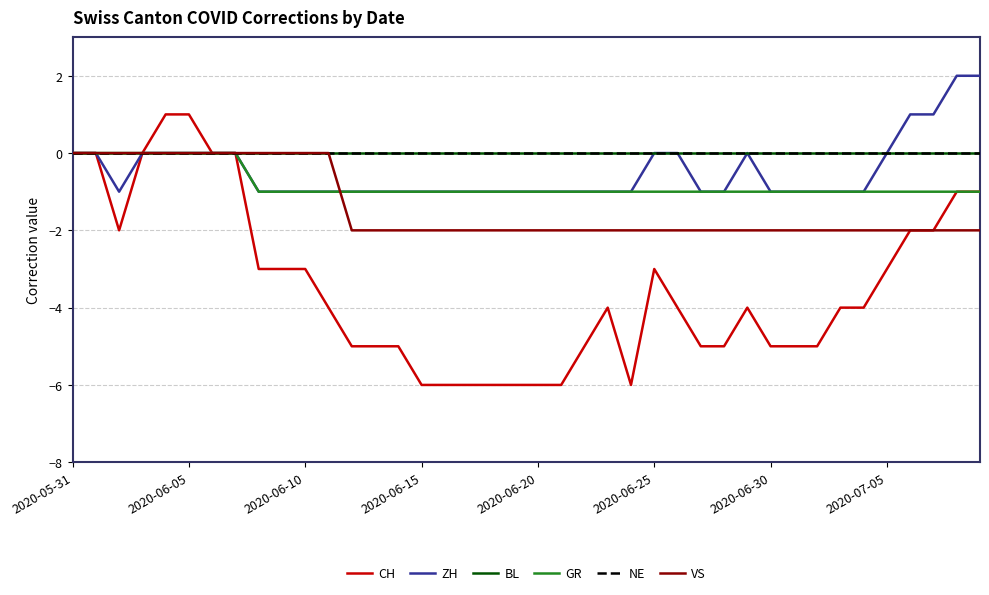

Is this an area chart (filled region under the line)?

No